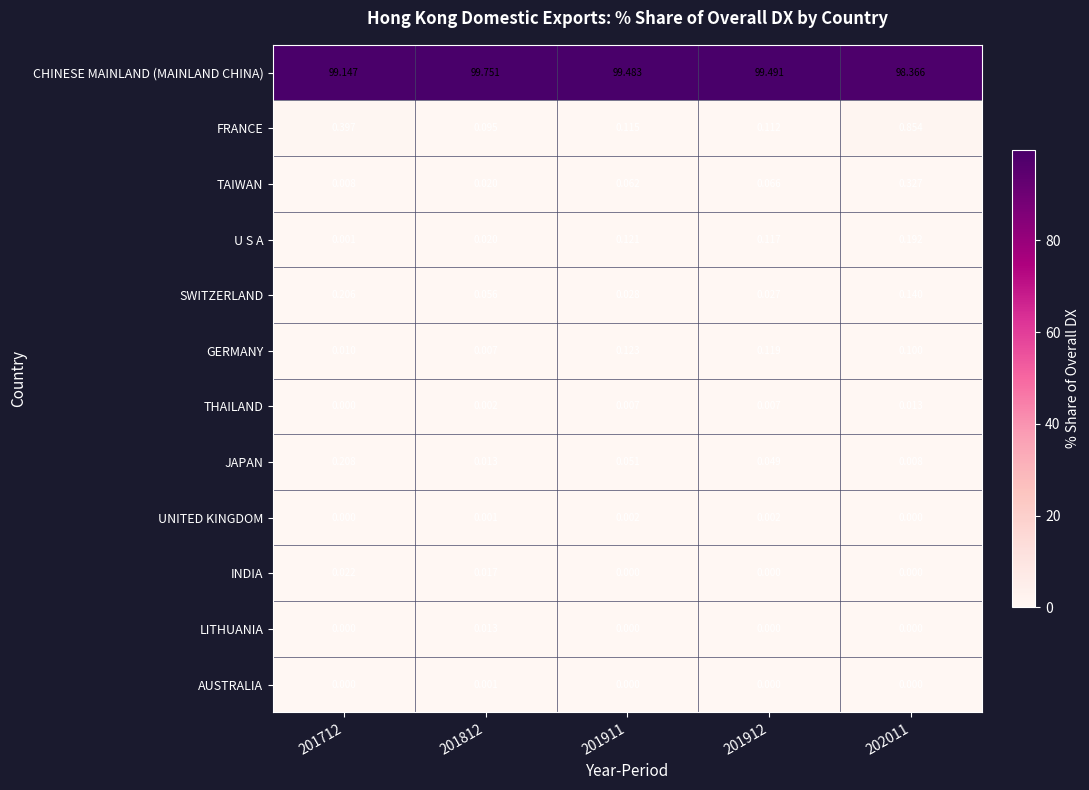

Which series has the largest total across all categories?

CHINESE MAINLAND (MAINLAND CHINA)